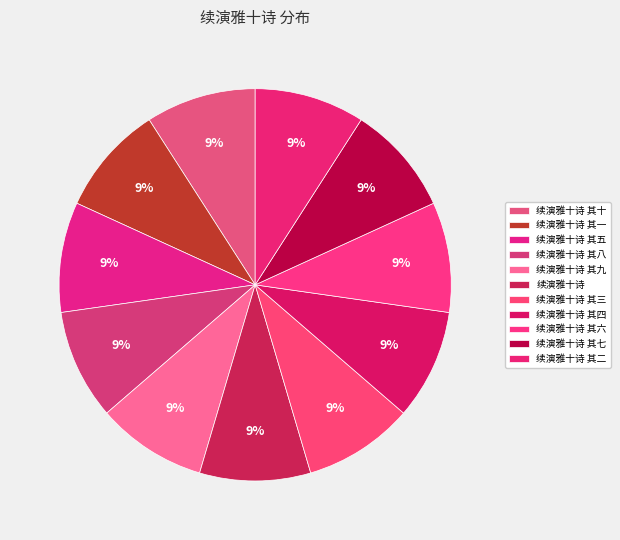

Does 续演雅十诗 其四 represent more than half of the total?

No